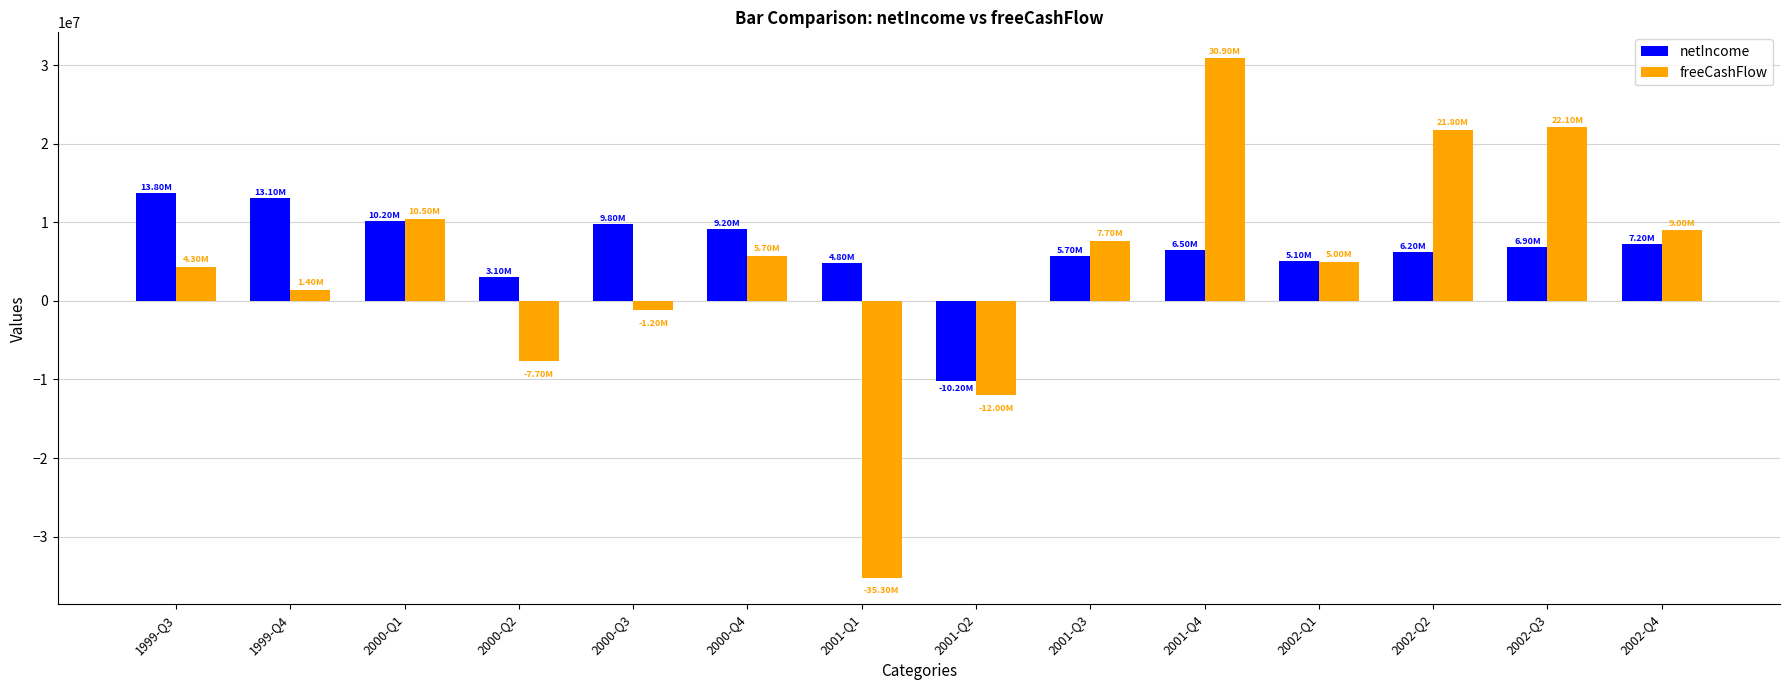

How many groups of bars are there?

14